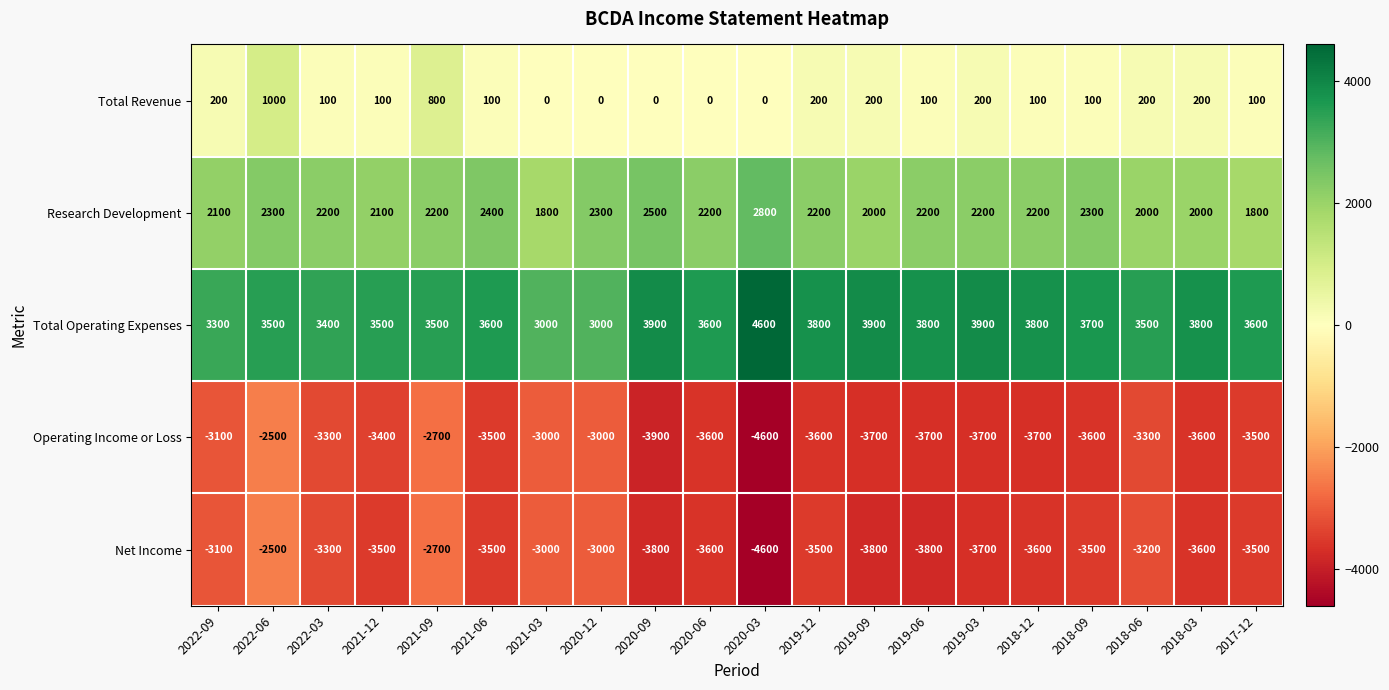

What is the average value of the Net Income series?

-3440